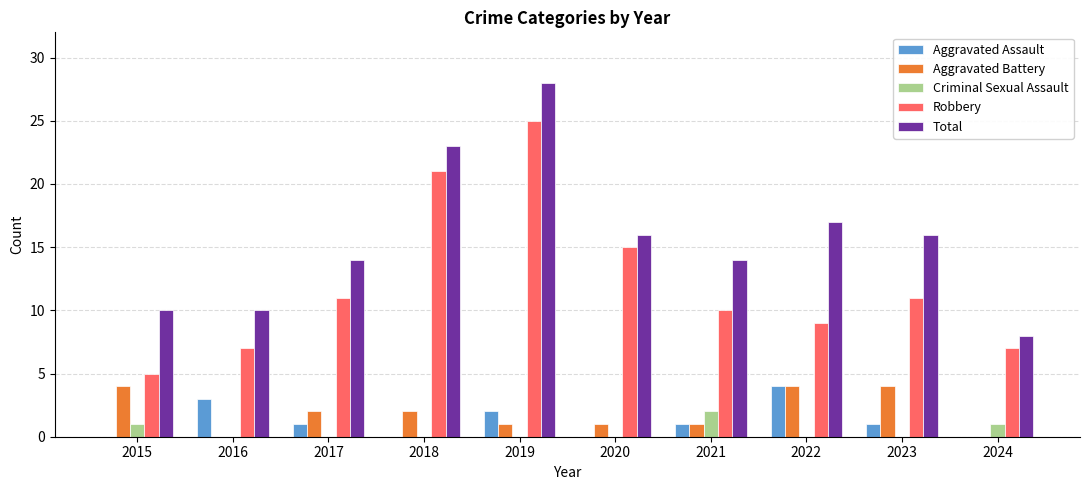

How many Criminal Sexual Assault values are between 0 and 1?

9